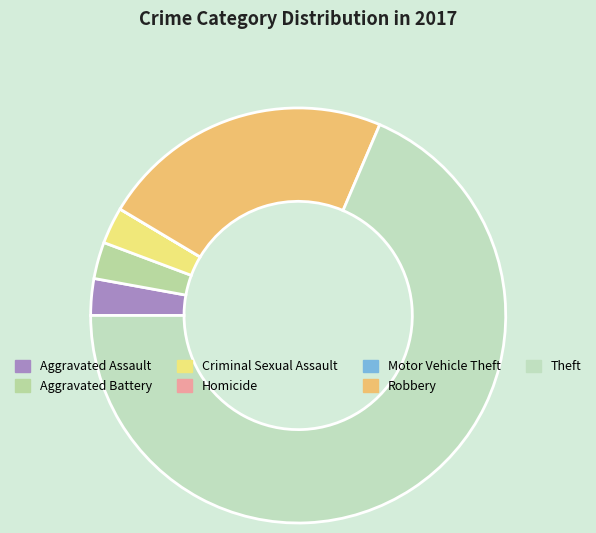

Which category has the smallest portion of the pie?

Homicide